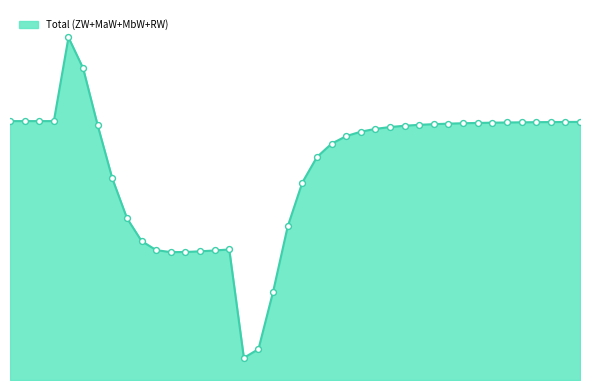

Does the chart have visible grid lines?

No